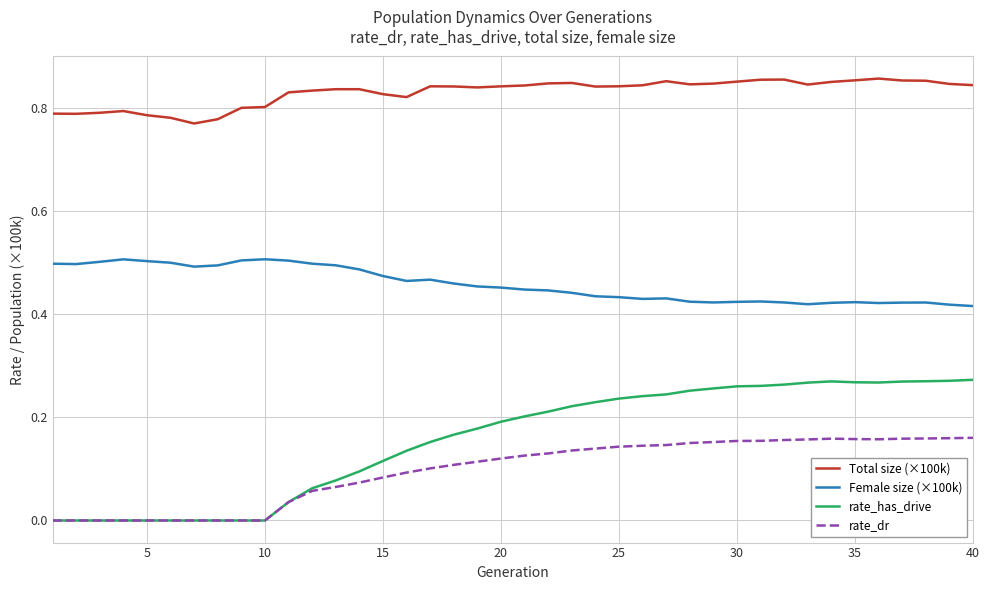

What is the sum of all rate_dr values?

3.8